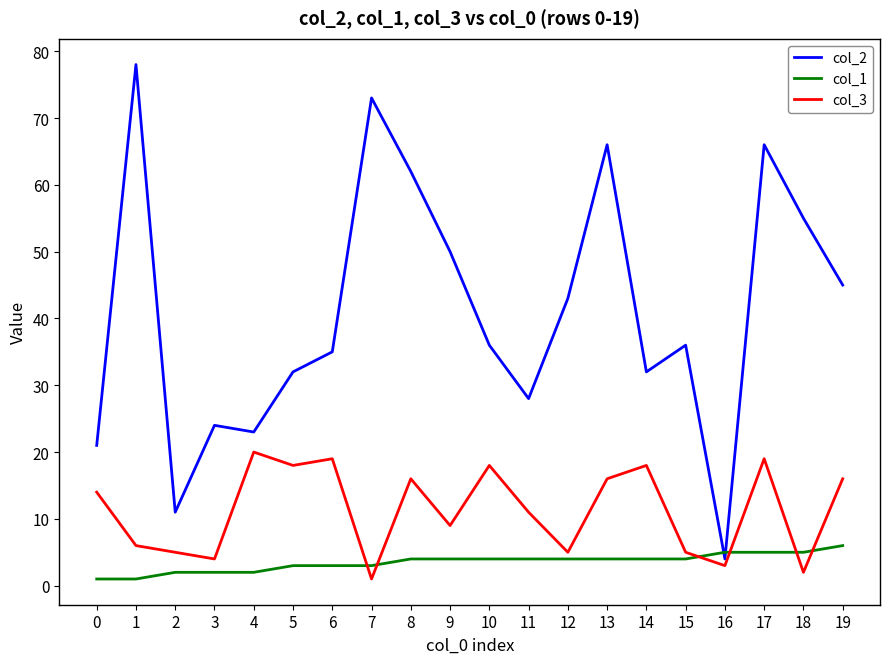

Which series changed the most between 0 and 13?

col_2